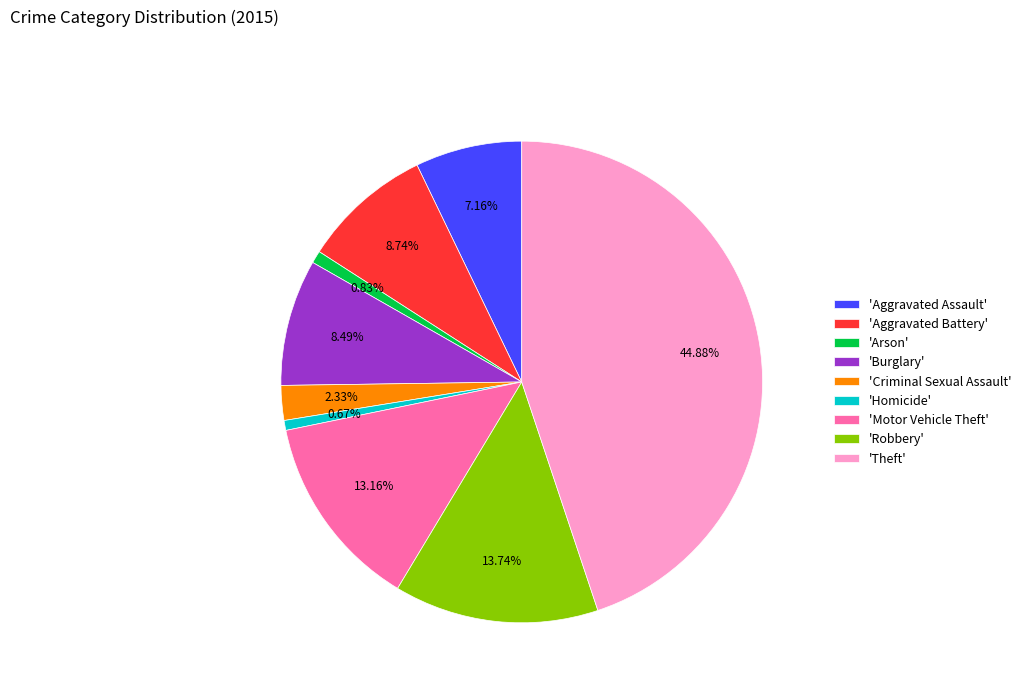

Does any single category account for the majority?

No